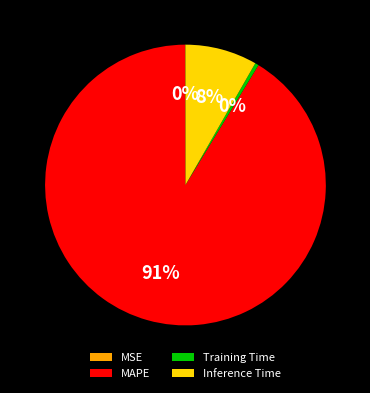

Is there a majority slice in this chart?

Yes